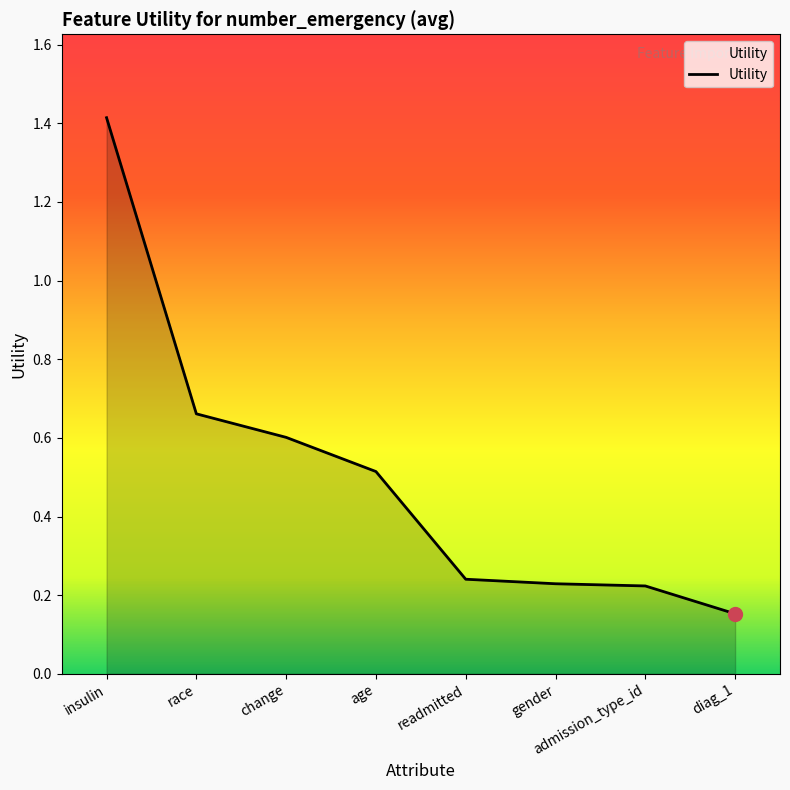

True or false: there are more than 2 points higher than both neighbors.

False